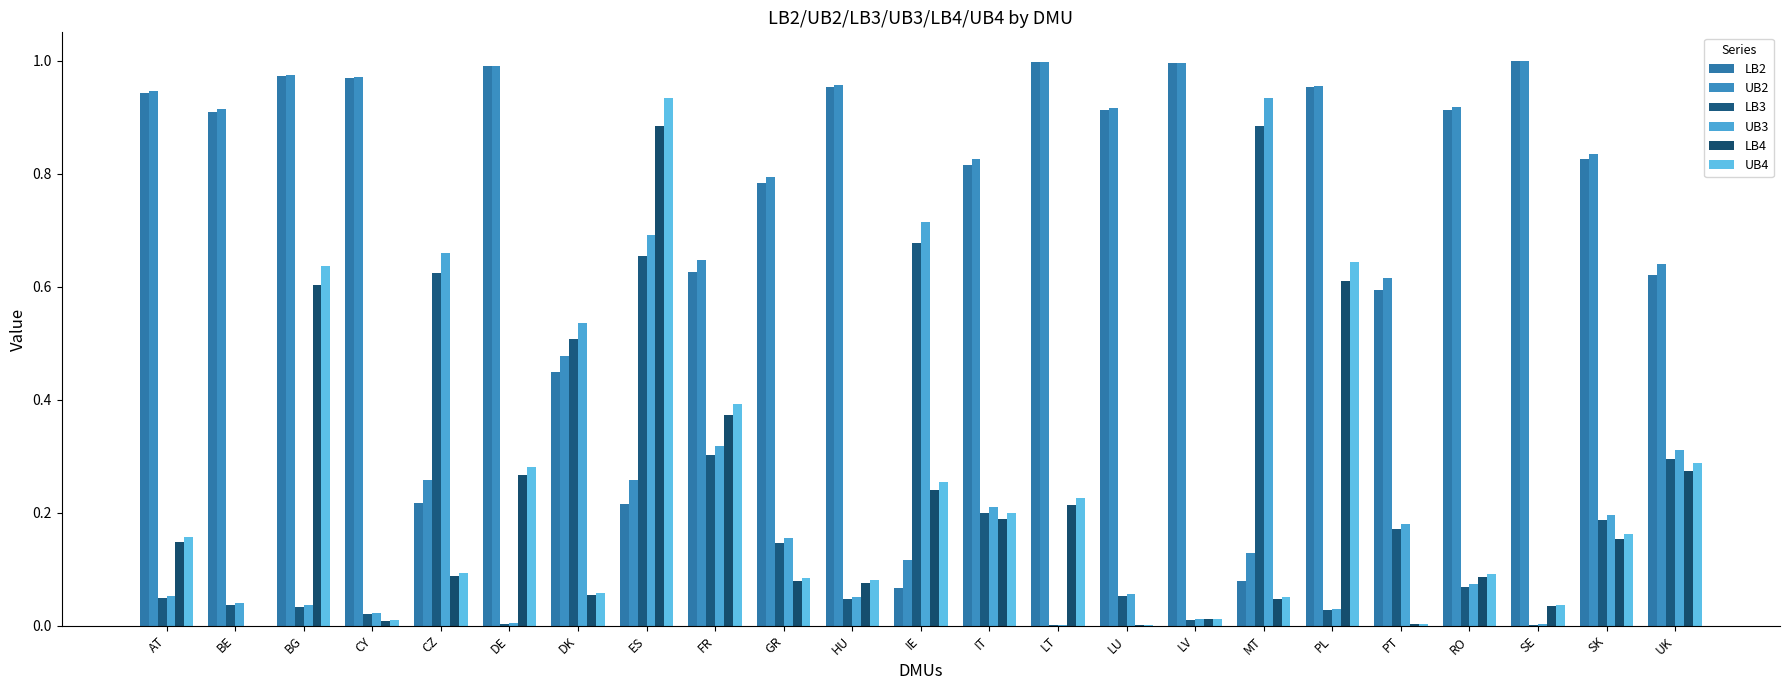

Between GR and AT, which is larger?

AT